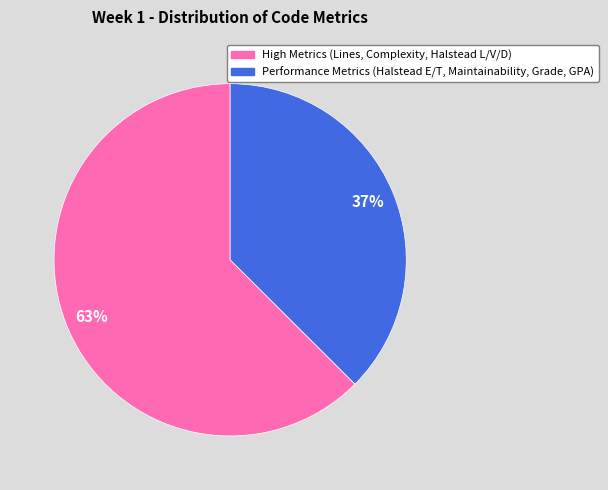

Is there any slice that represents more than half of the pie?

Yes